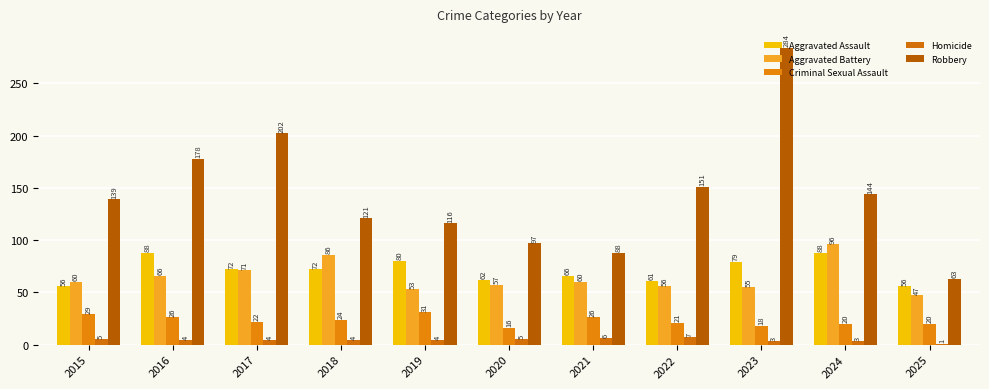

The value of Homicide at 2024 is 3. True or false?

True